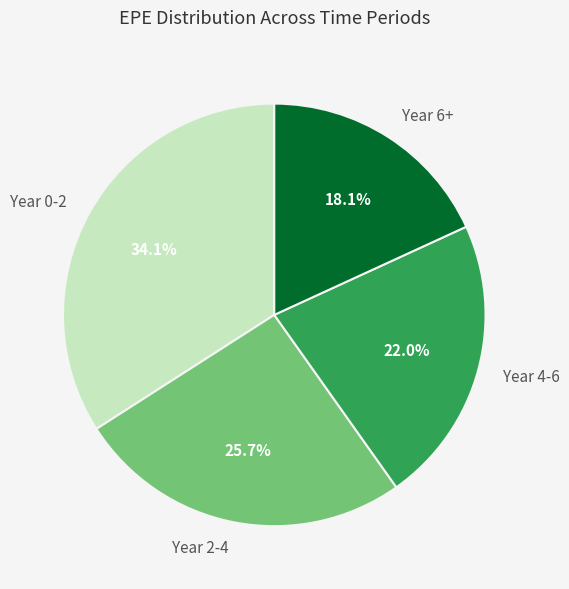

Is the sum of Year 6+ and Year 0-2 greater than half?

Yes